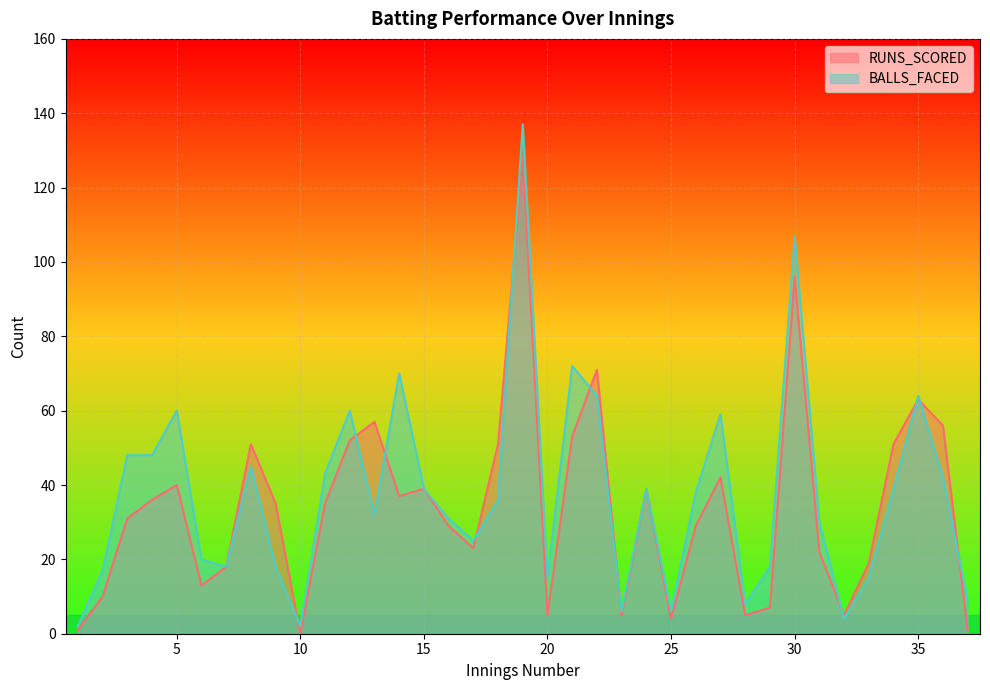

How many lines are shown in the chart?

2